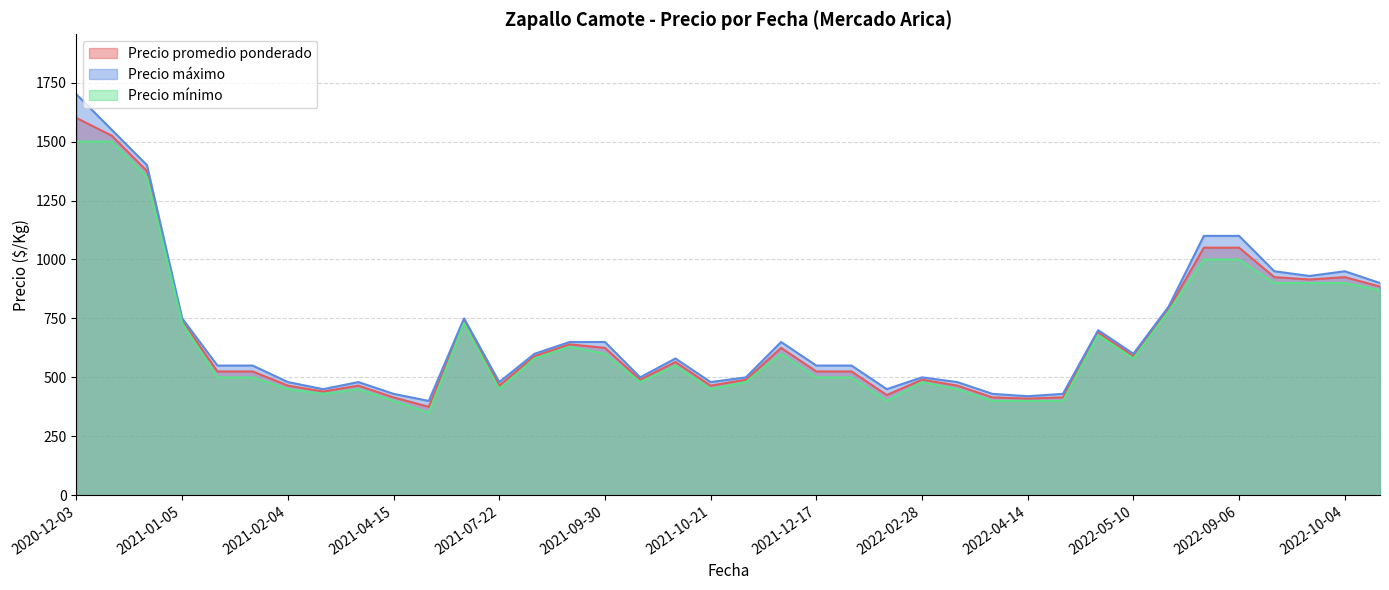

How many lines are shown in the chart?

3